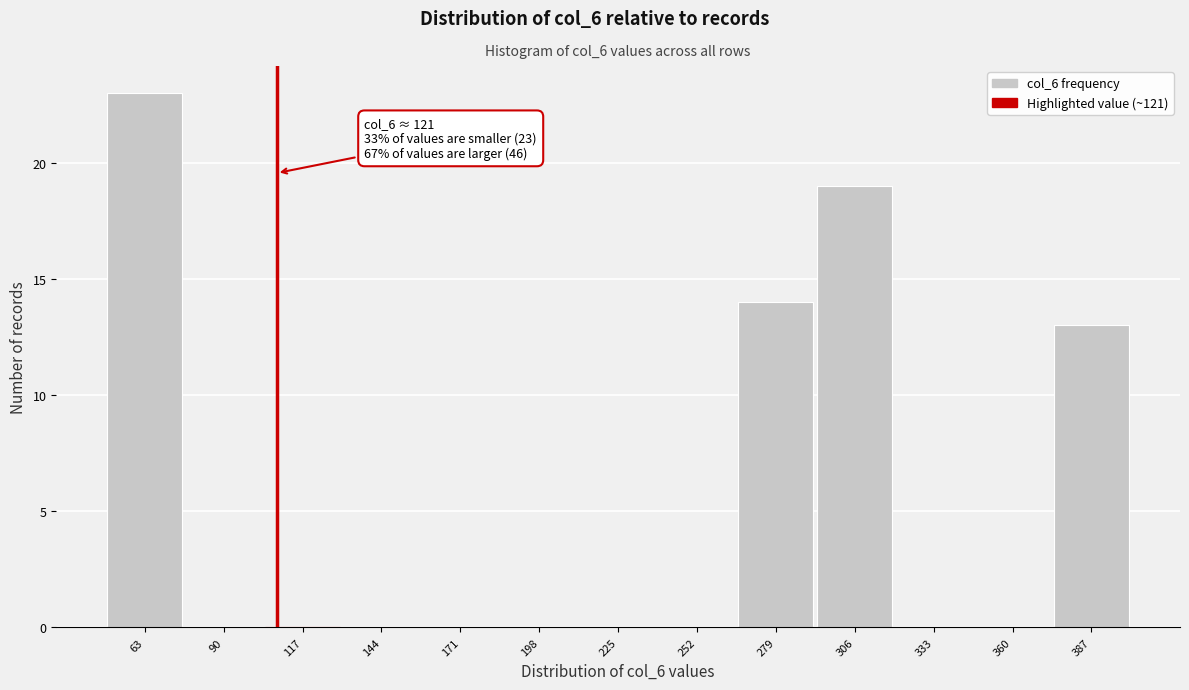

Reading left to right, extract all data points from this chart.

63=23	90=0	117=0	144=0	171=0	198=0	225=0	252=0	279=14	306=19	333=0	360=0	387=13